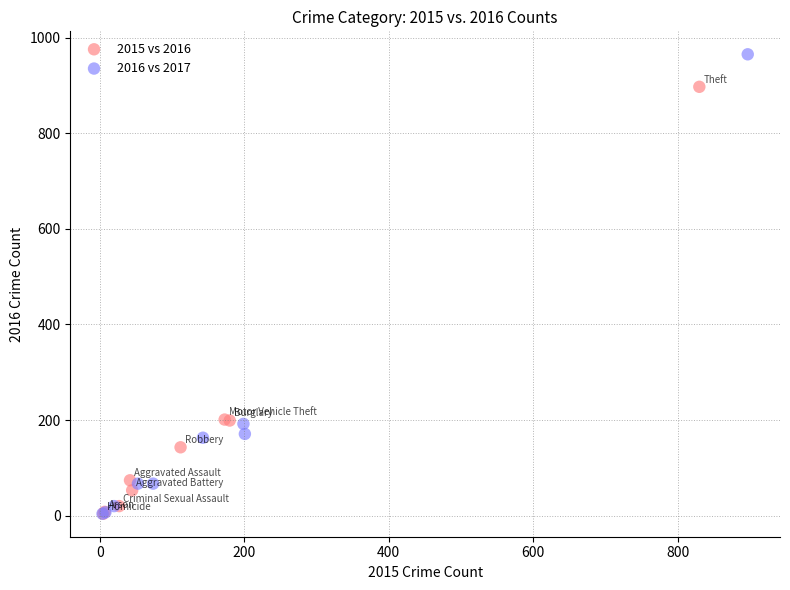

Which series contains the highest Y value?

2016 vs 2017